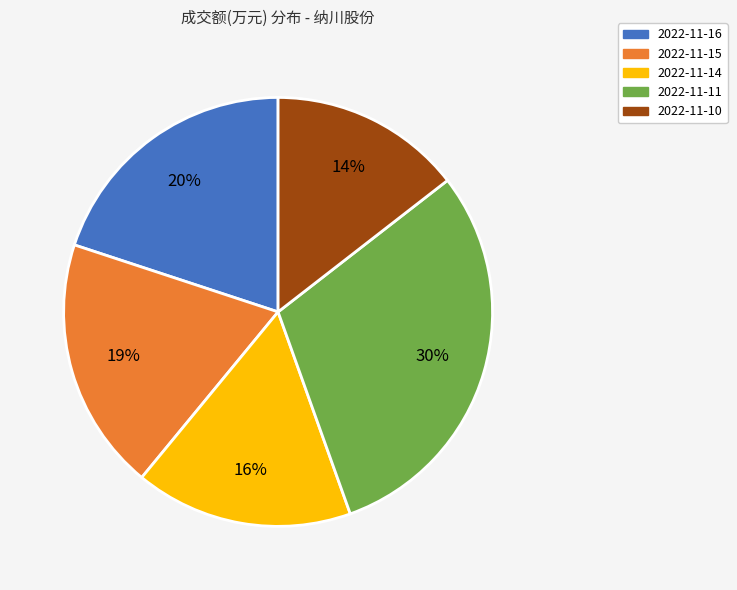

Which slice is the largest?

2022-11-11